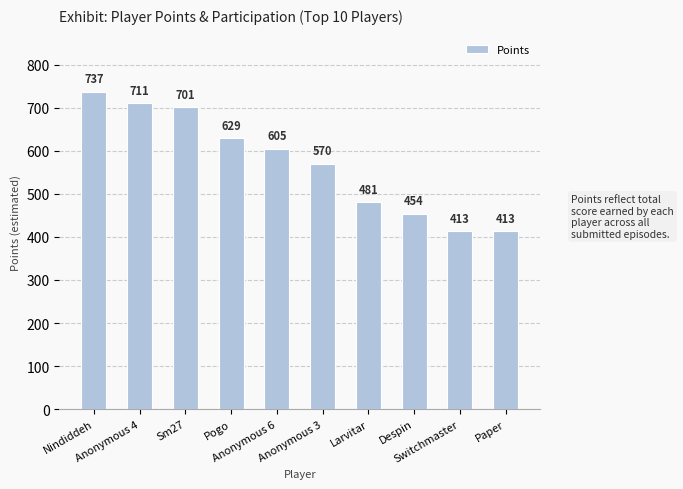

What is the difference between the values at Pogo and Paper?

216